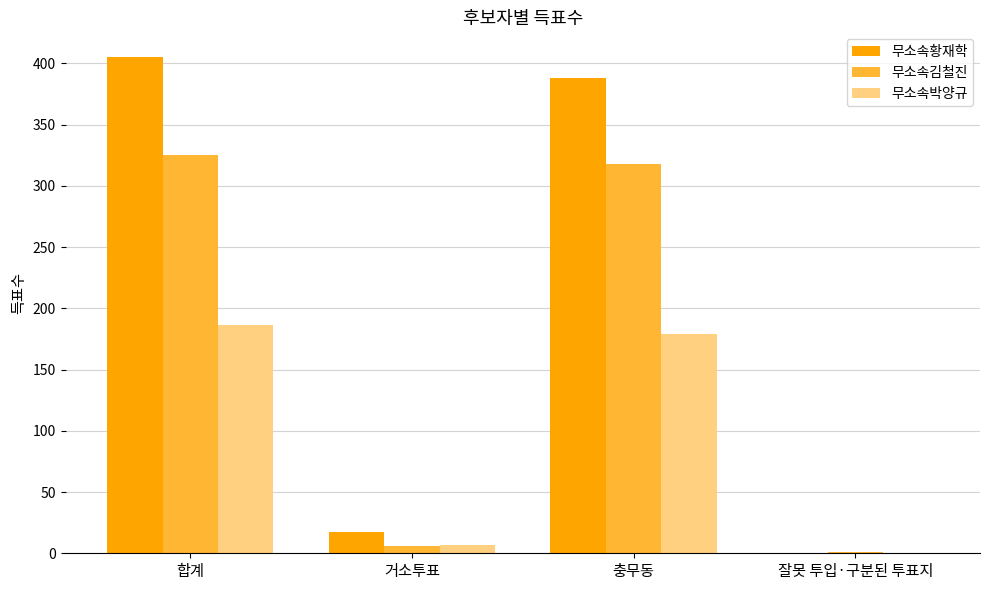

True or false: 무소속박양규 has a value of 261 at 충무동.

False